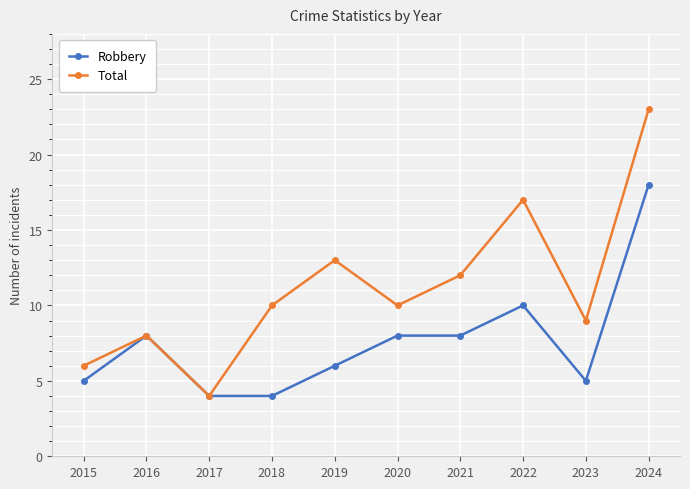

At which label does Robbery reach its peak?

2024